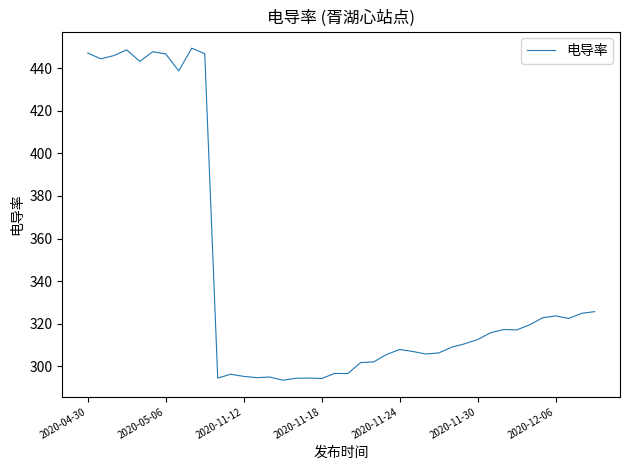

How many series are shown in this chart?

1